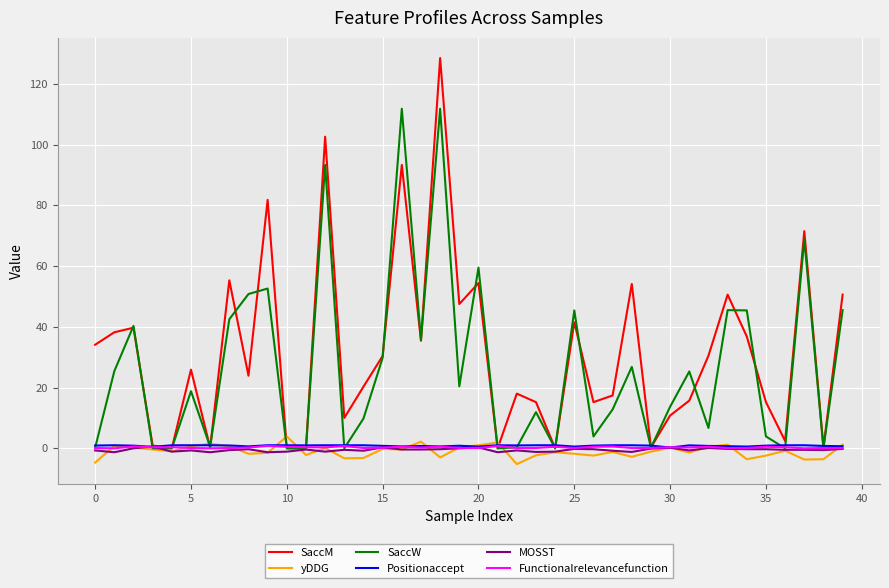

What is the maximum value shown in the chart?

128.5